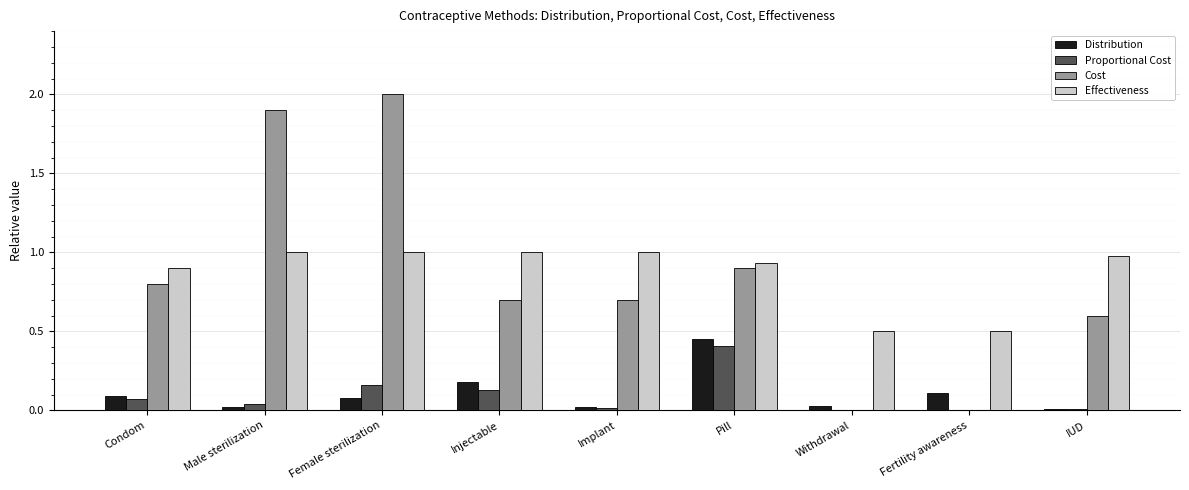

What is the total value across all series at Injectable?

2.0